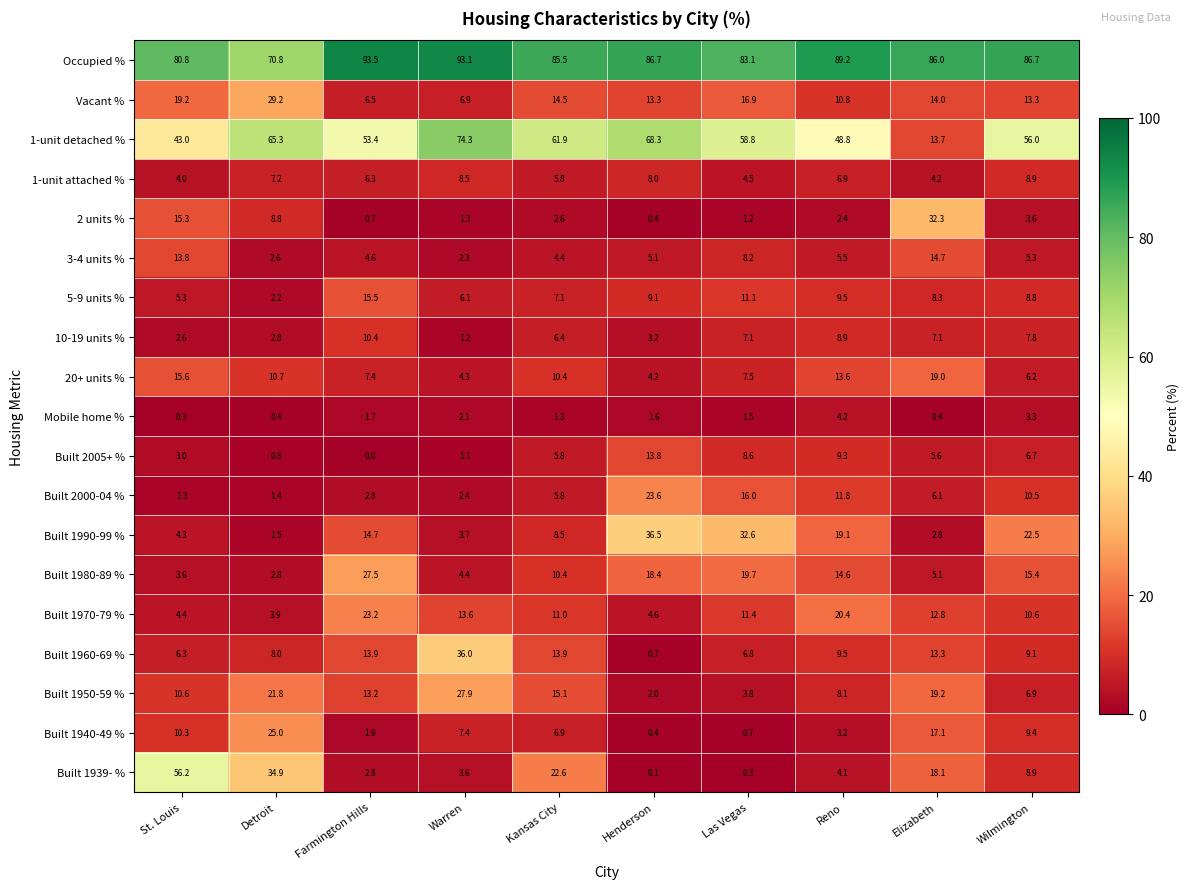

The value of 5-9 units % at Elizabeth is 8.3. True or false?

True